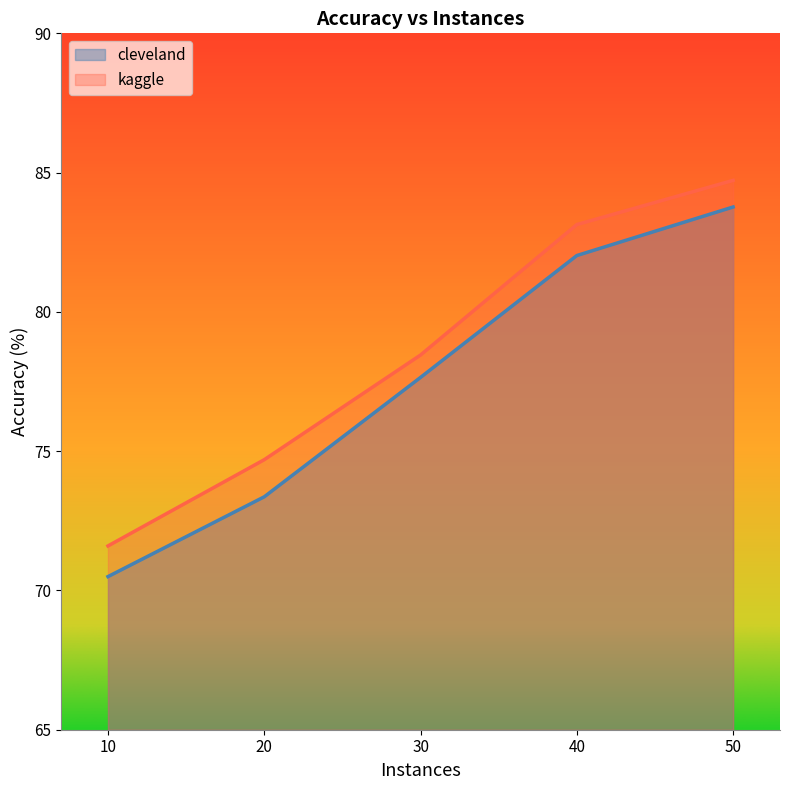

List the series in order of their overall mean, highest first.

kaggle, cleveland